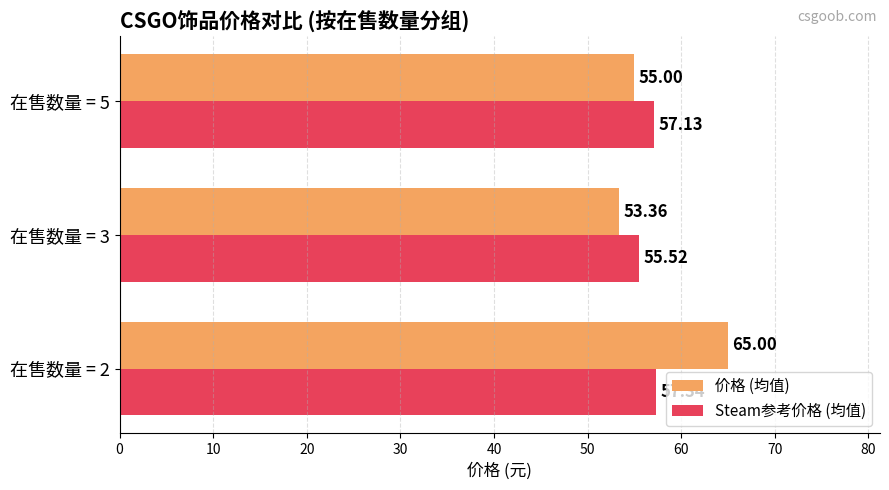

Which series has the widest spread of values?

价格 (均值)